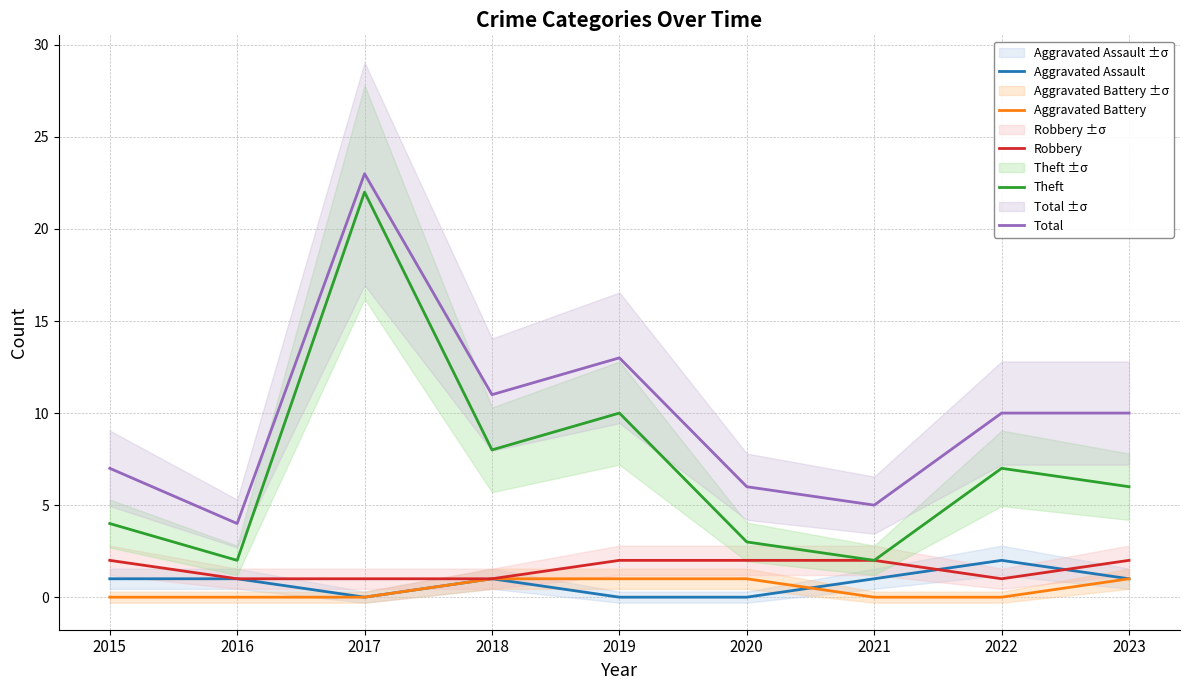

Rank the series at 2016 from lowest to highest value.

Aggravated Battery, Aggravated Assault, Robbery, Theft, Total